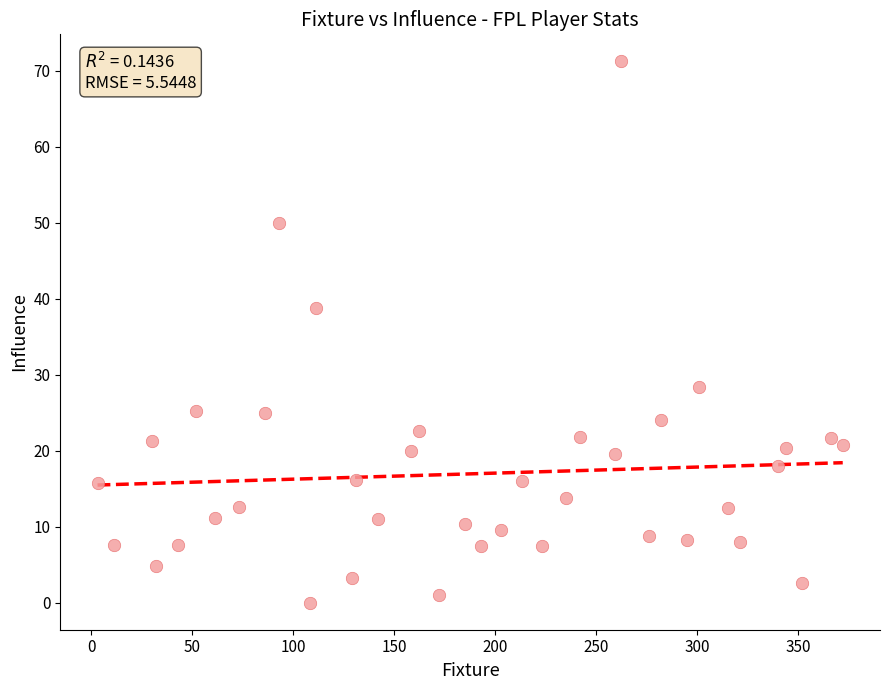

What is the range of Y values (max minus min)?

71.2